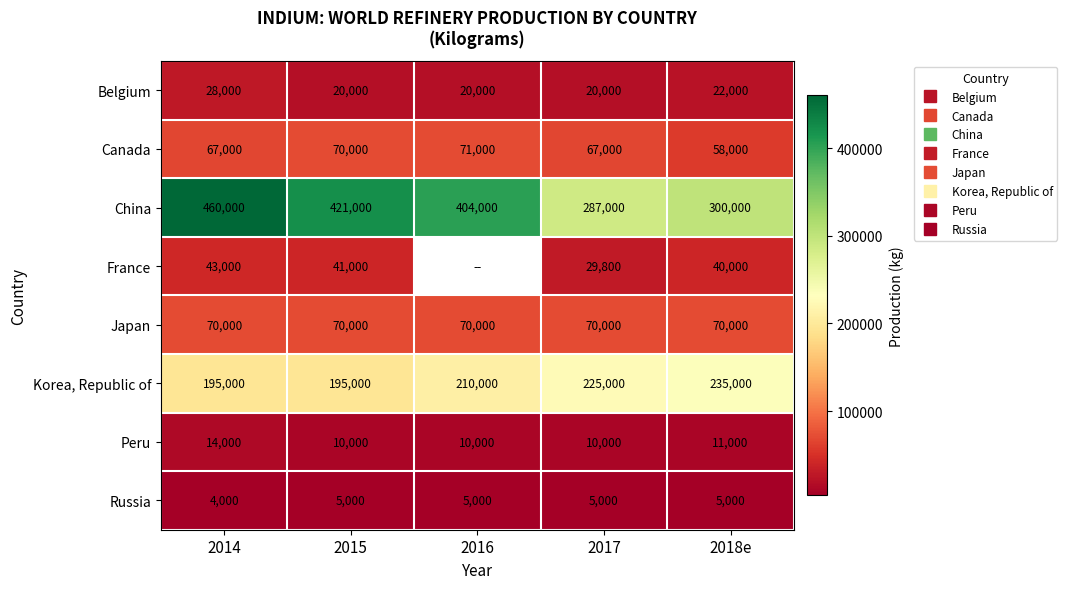

True or false: Russia has a value of 1841.8 at 2018e.

False